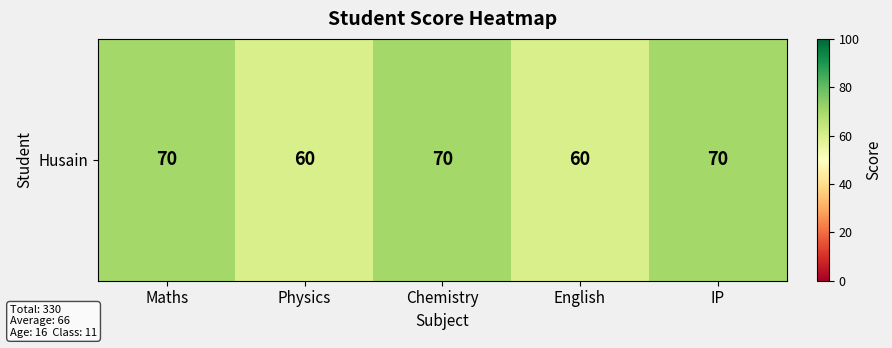

List the labels in order of value, smallest first.

Physics, English, Maths, Chemistry, IP